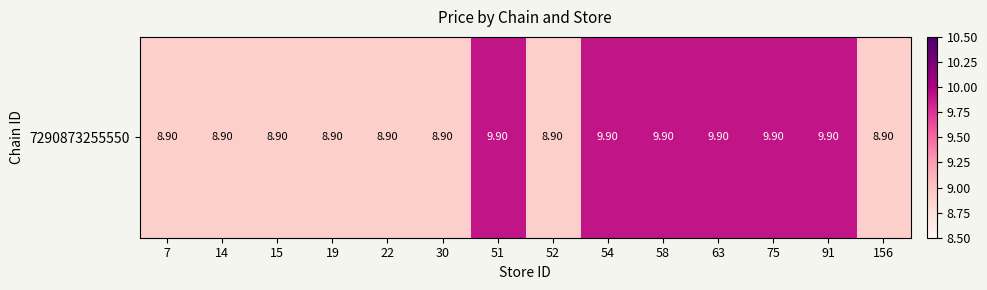

List the labels in order of value, largest first.

51, 54, 58, 63, 75, 91, 7, 14, 15, 19, 22, 30, 52, 156